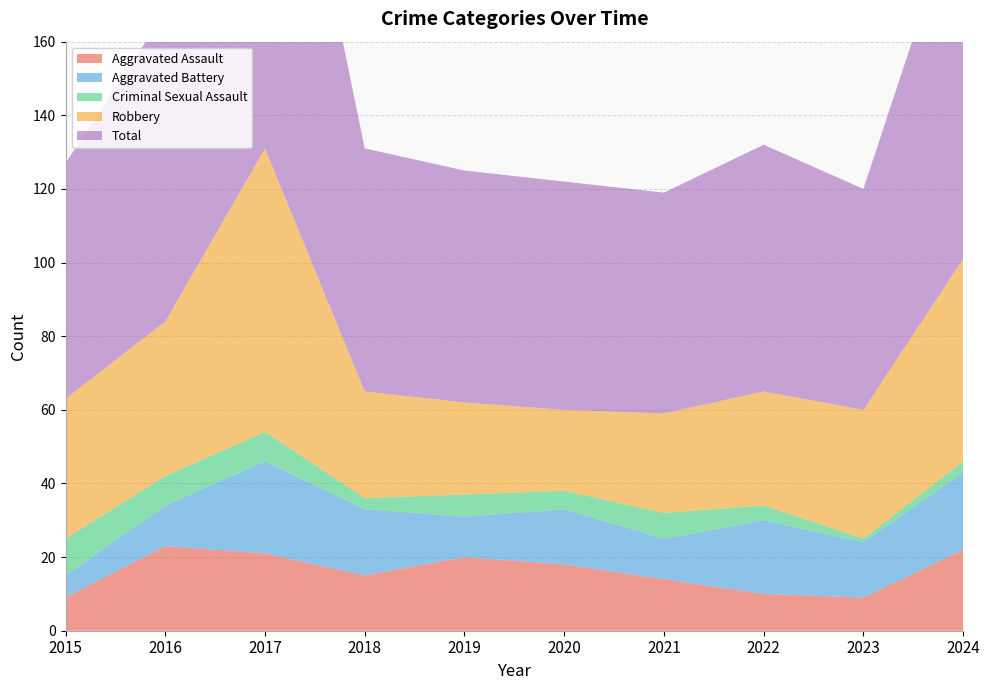

Reading right to left, extract all data points from this chart.

Aggravated Assault: 22	9	10	14	18	20	15	21	23	9
Aggravated Battery: 21	15	20	11	15	11	18	25	11	6
Criminal Sexual Assault: 3	1	4	7	5	6	3	8	8	10
Robbery: 55	35	31	27	22	25	29	77	42	38
Total: 101	60	67	60	62	63	66	132	84	64